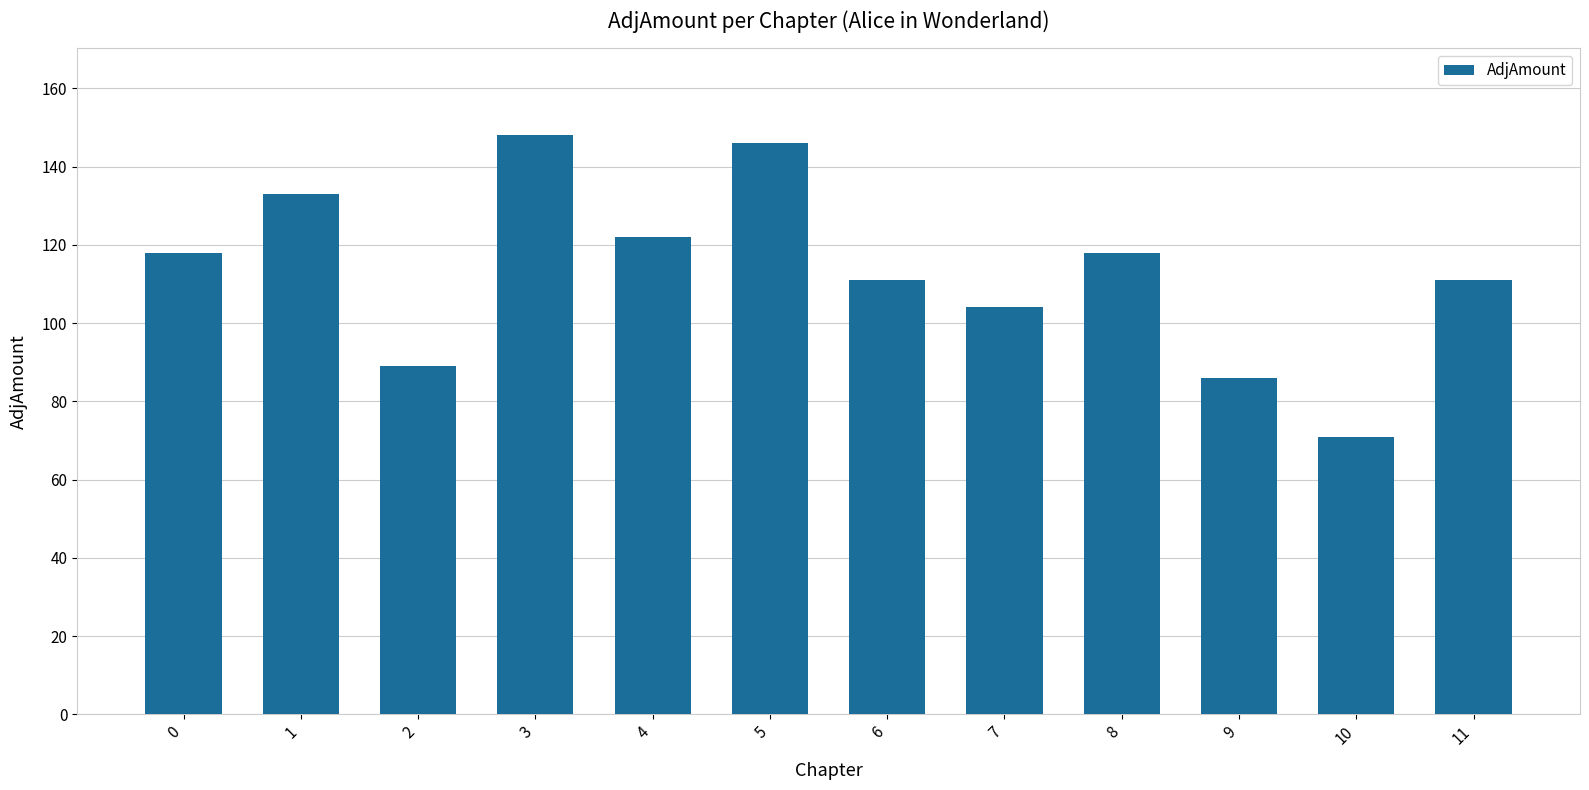

The value at 0 is 188. True or false?

False